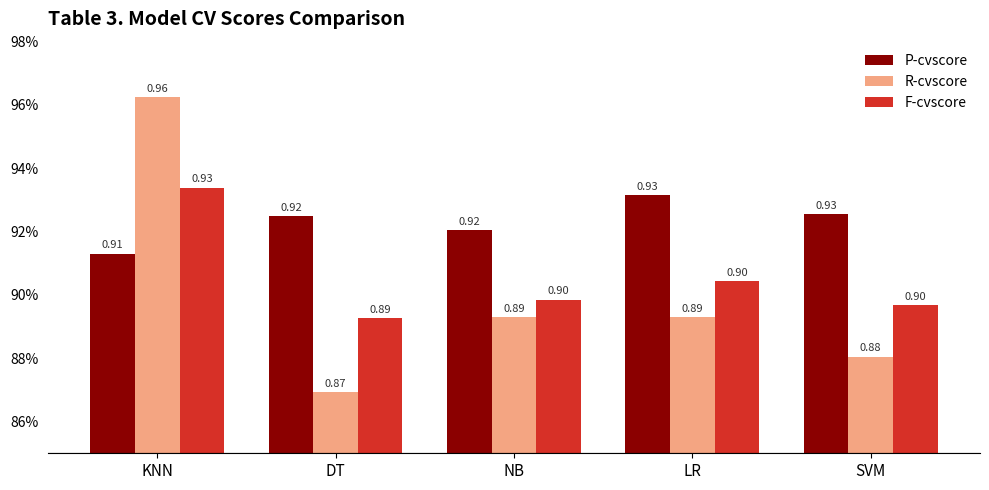

Which category has the lowest value in the R-cvscore series?

DT